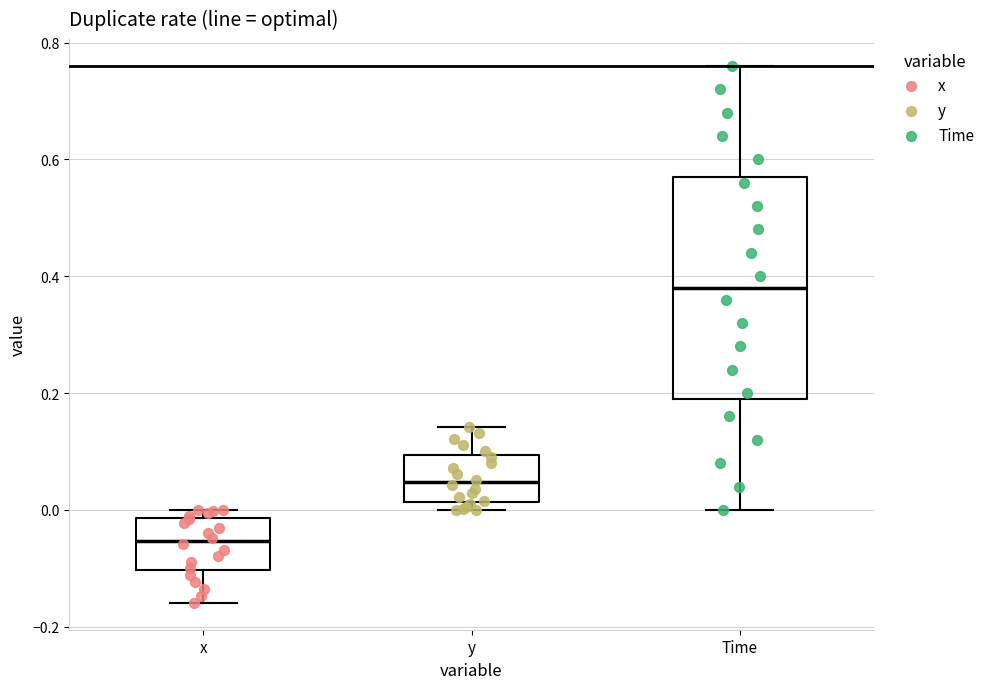

Reading left to right, read every box against the y-axis: the position of its median line, the range the box covers, and the ends of its whiskers. The values are not printed on the chart, so give them approximately, as read against the axis.

x: median -0.06, box -0.10 to -0.02, whiskers -0.16 to 0.00
y: median 0.04, box 0.02 to 0.10, whiskers 0.00 to 0.14
Time: median 0.38, box 0.20 to 0.58, whiskers 0.00 to 0.76